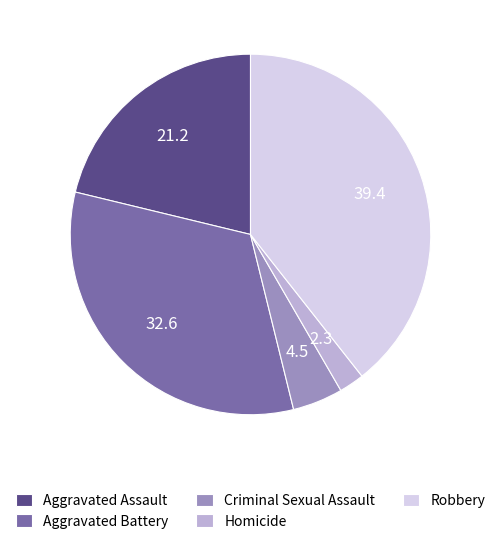

Combined, do Homicide and Criminal Sexual Assault account for over 50%?

No